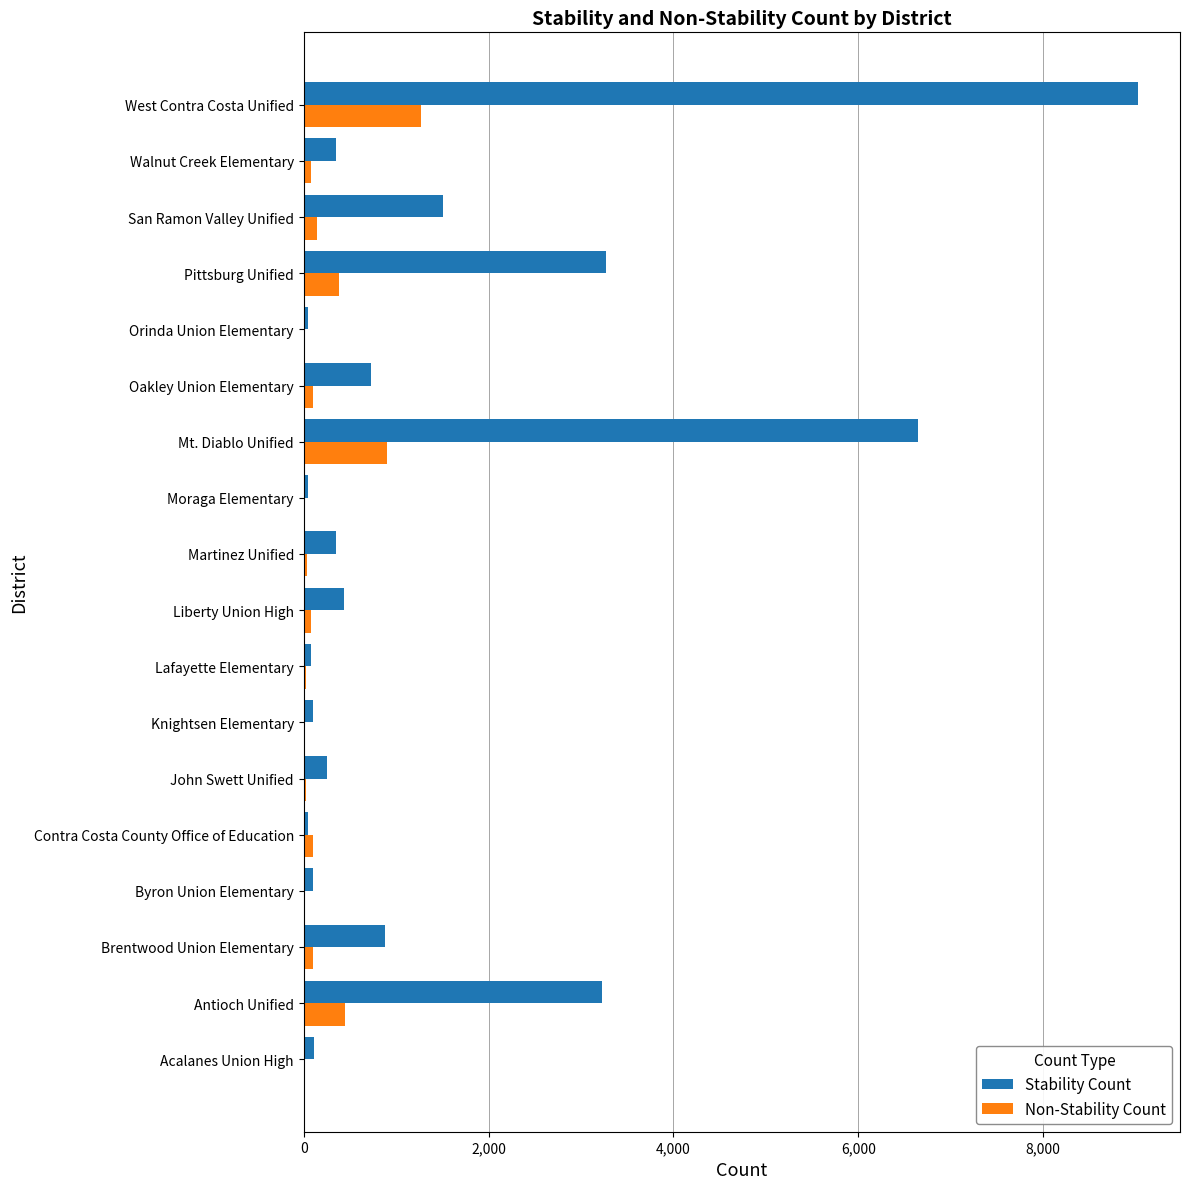

Is the value of Stability Count at Byron Union Elementary greater than the value of Non-Stability Count at Pittsburg Unified?

No